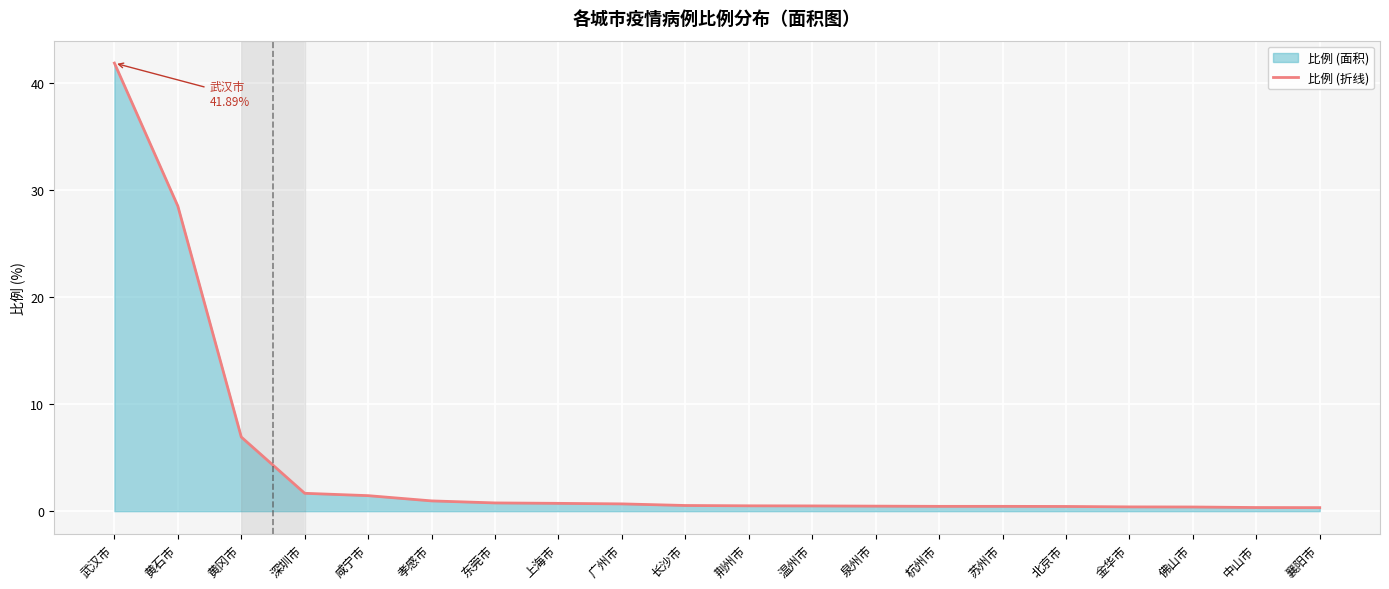

What is the greatest value displayed?

41.9